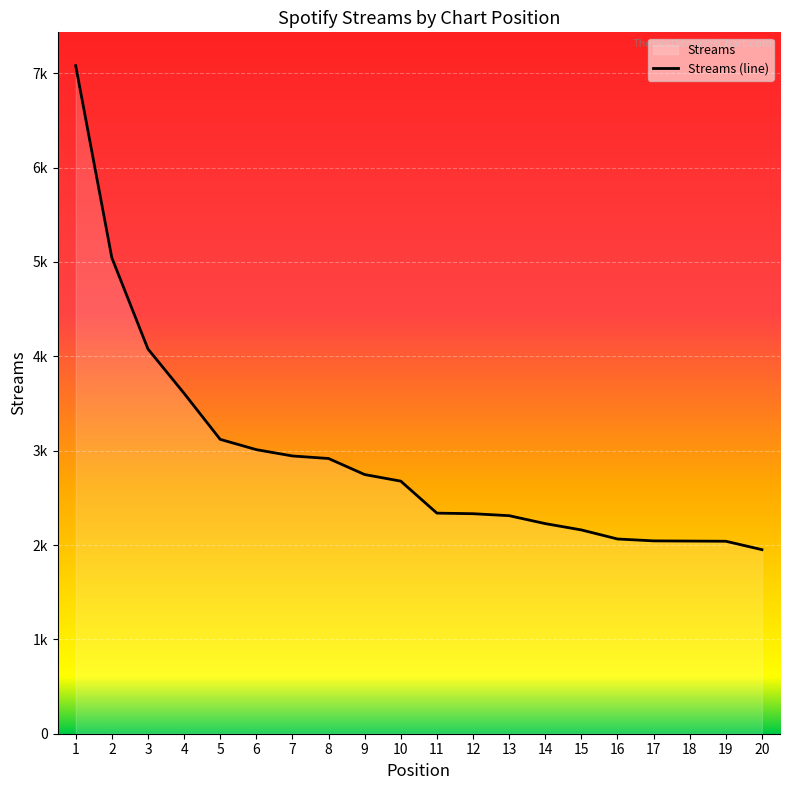

True or false: the data shows 2064 at 16.

True